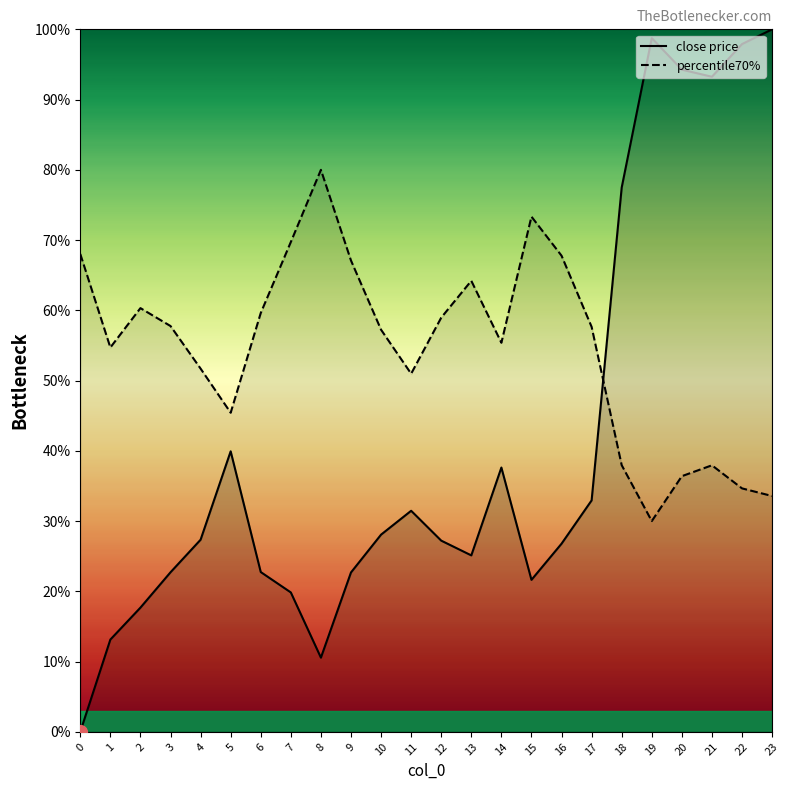

What is the approximate value of percentile70% at 0?

0.7